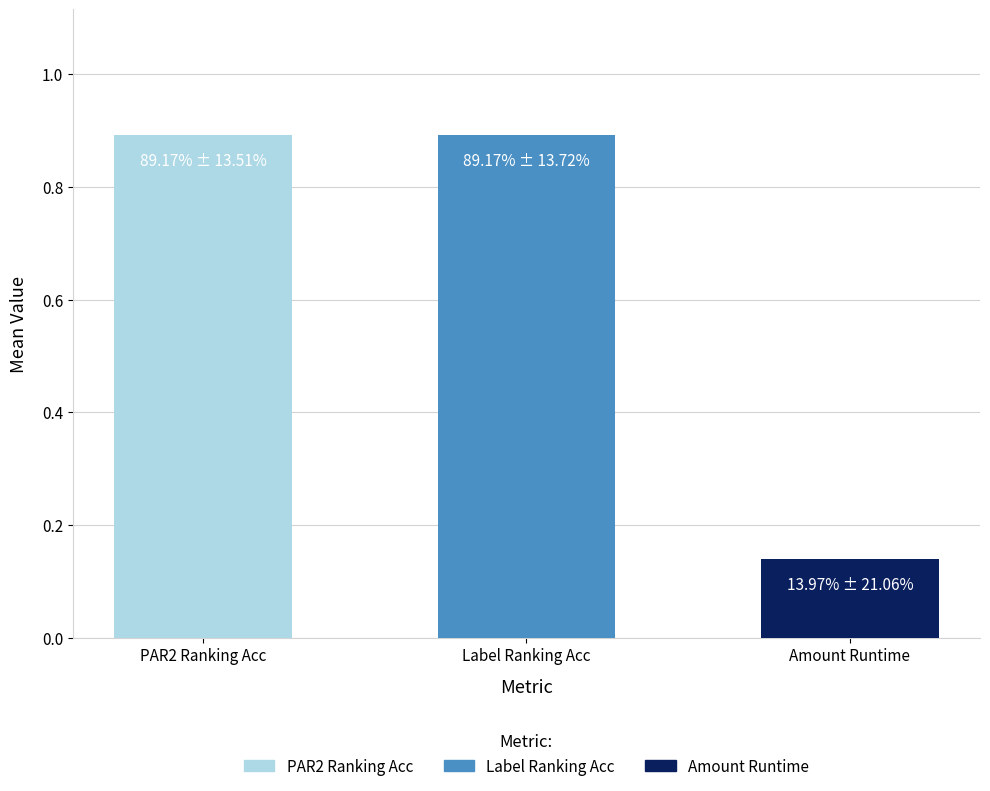

The label_ranking_acc series shows 0.3 at 5. True or false?

False